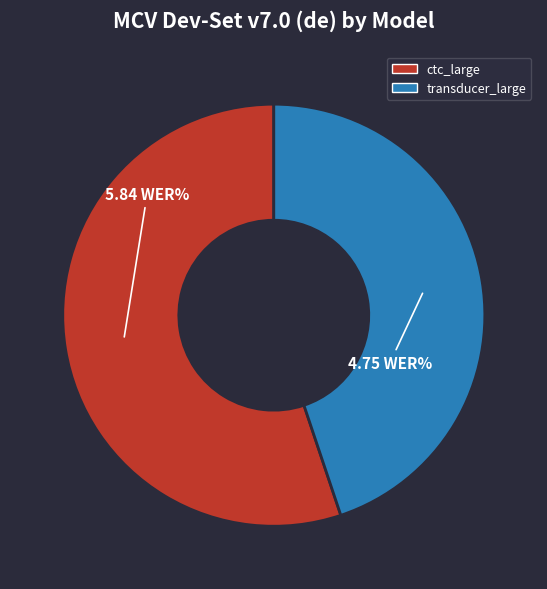

Does any single category account for the majority?

Yes